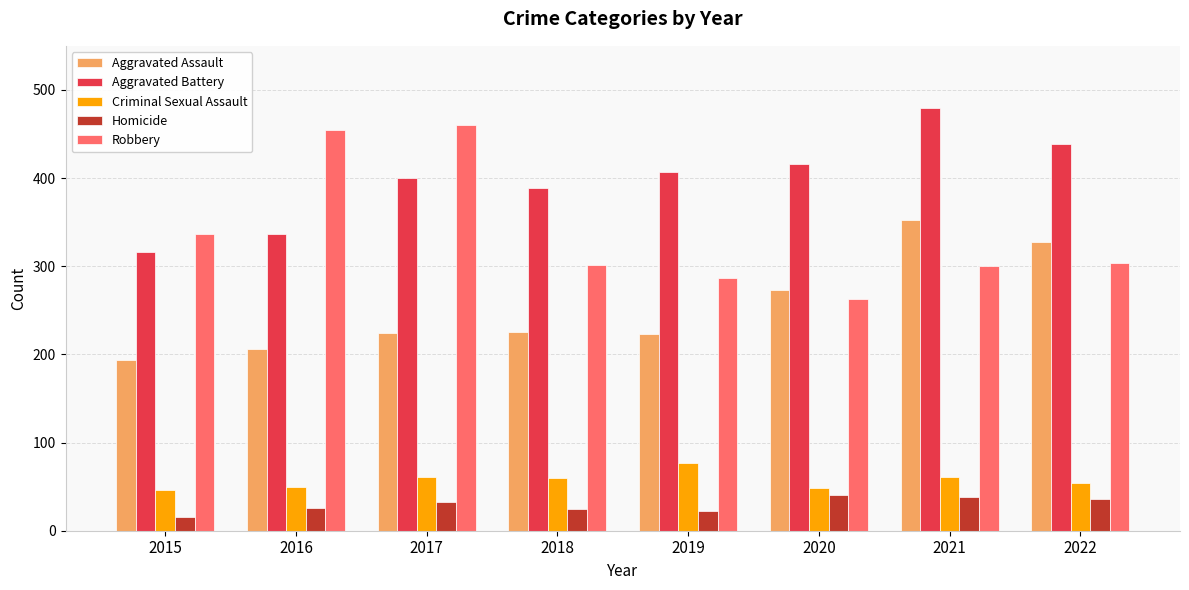

Is the value of Robbery at 2015 greater than the value of Aggravated Assault at 2018?

Yes